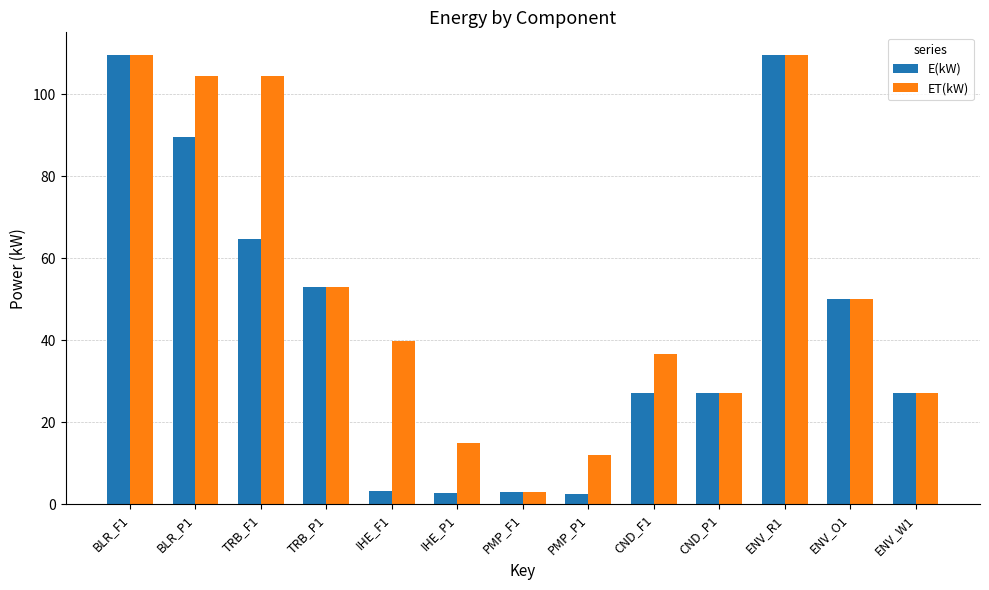

Count the number of categories in the chart.

13